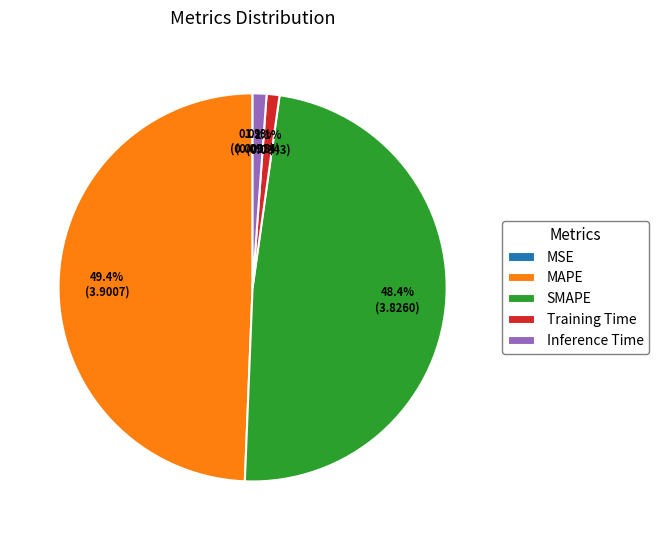

How much of the chart is everything except MAPE?

50.6%